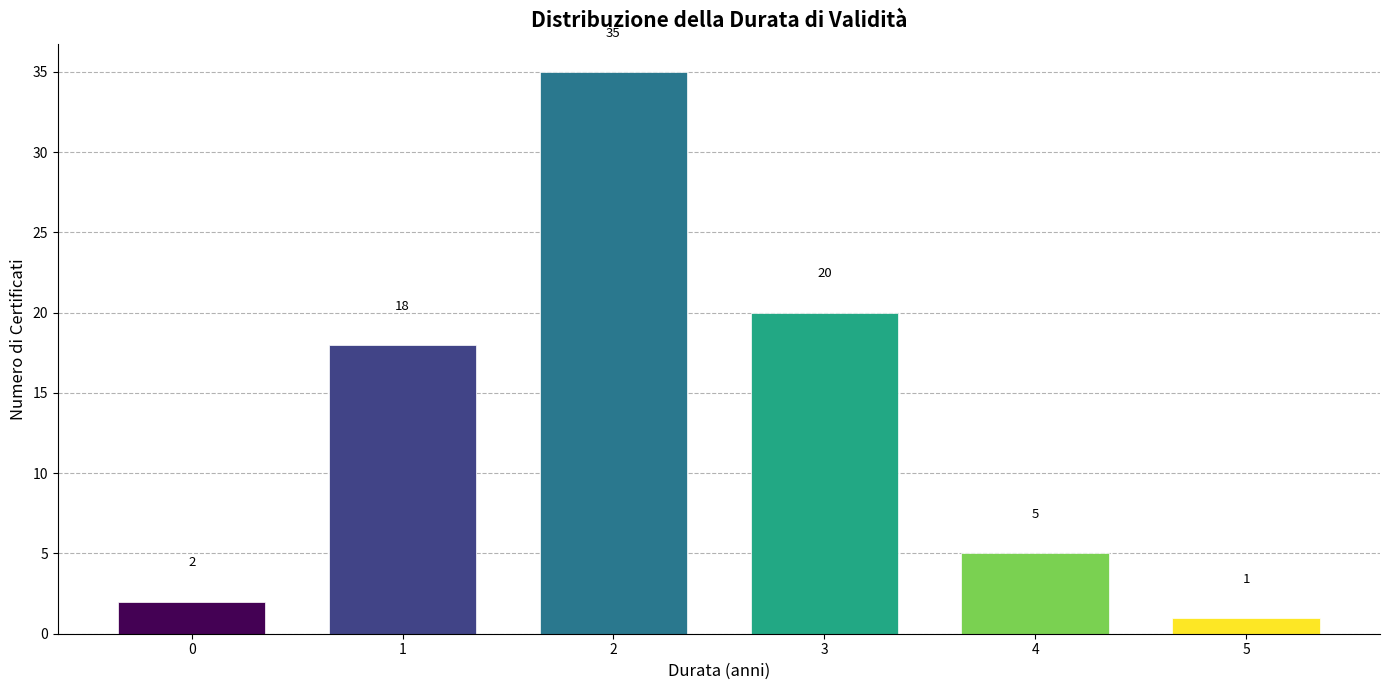

Reading left to right, transcribe all the data shown in this chart.

2	18	35	20	5	1